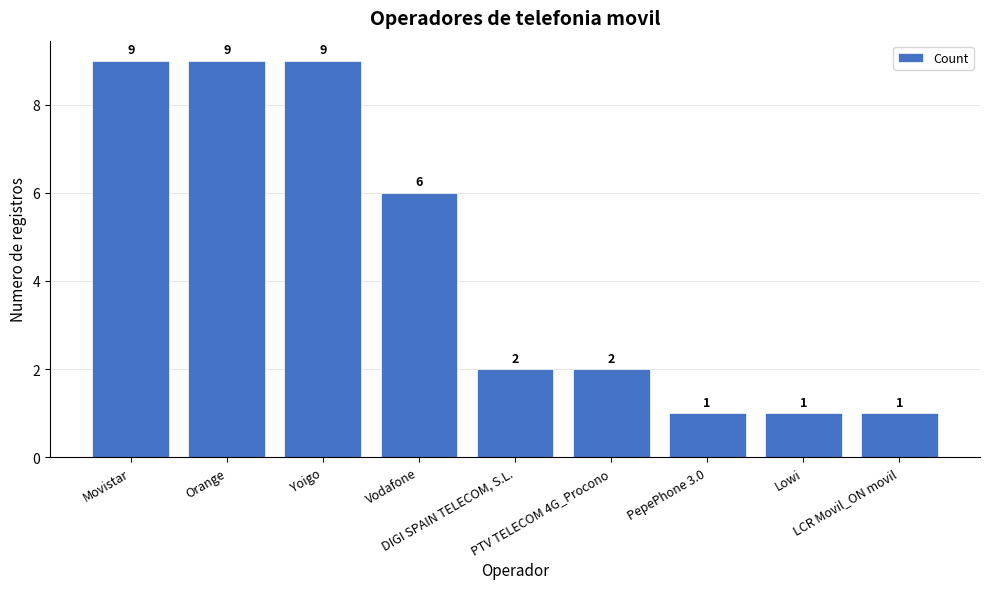

What is the ratio of the value at Yoigo to the value at PepePhone 3.0?

9.0